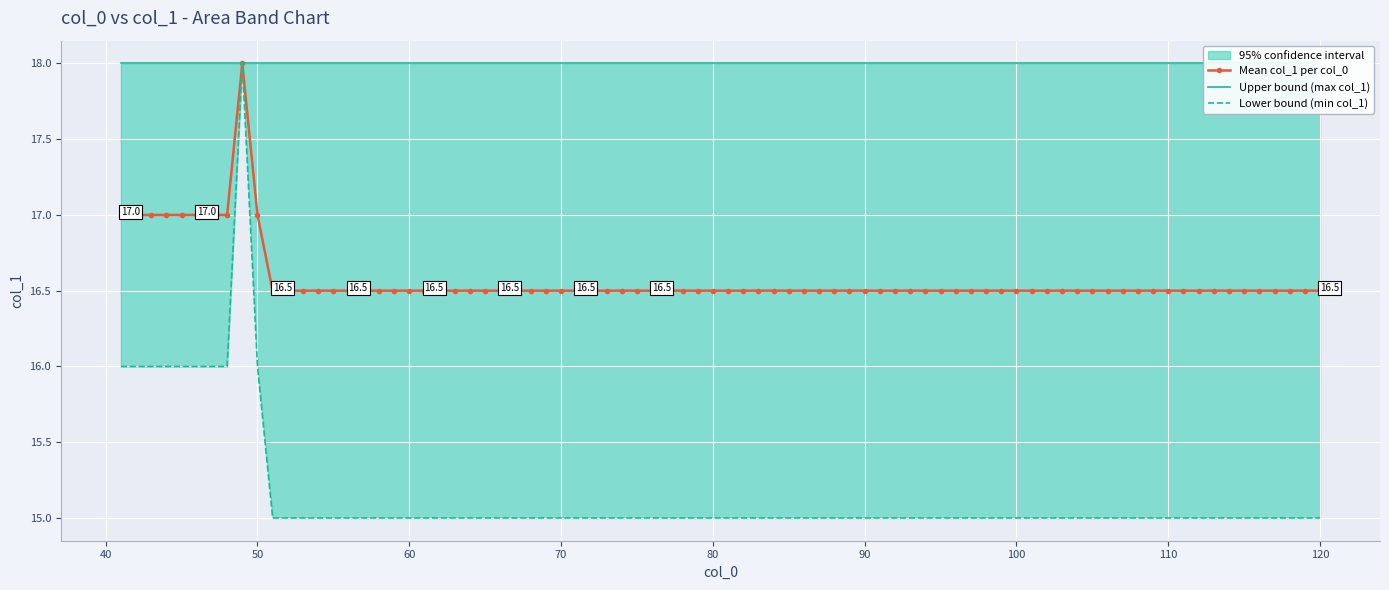

Is it true that upper equals 5 at 66?

False